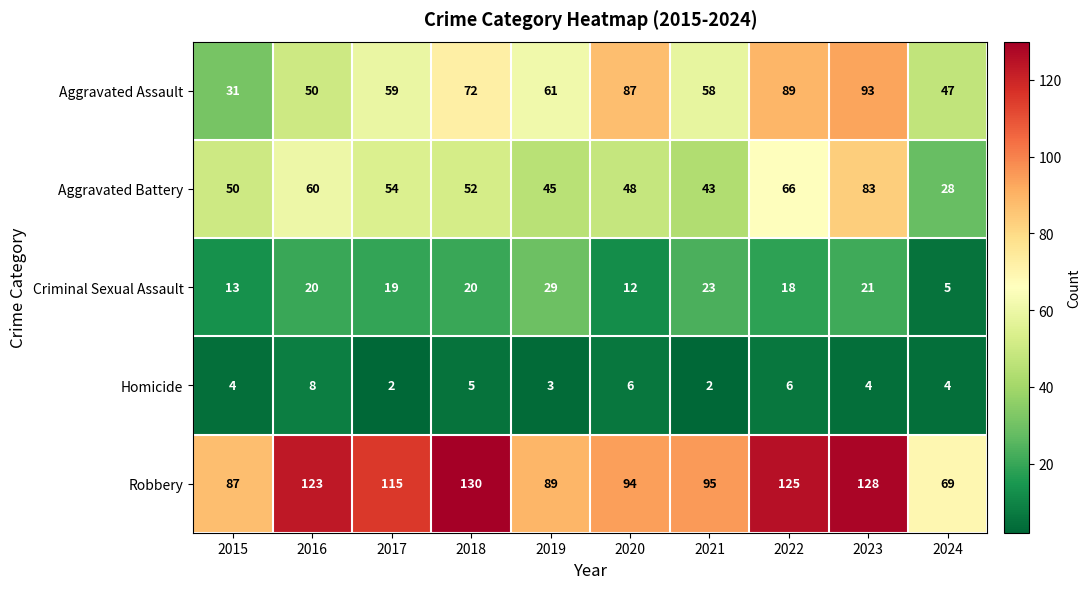

At which label is Robbery closest to 99?

2021